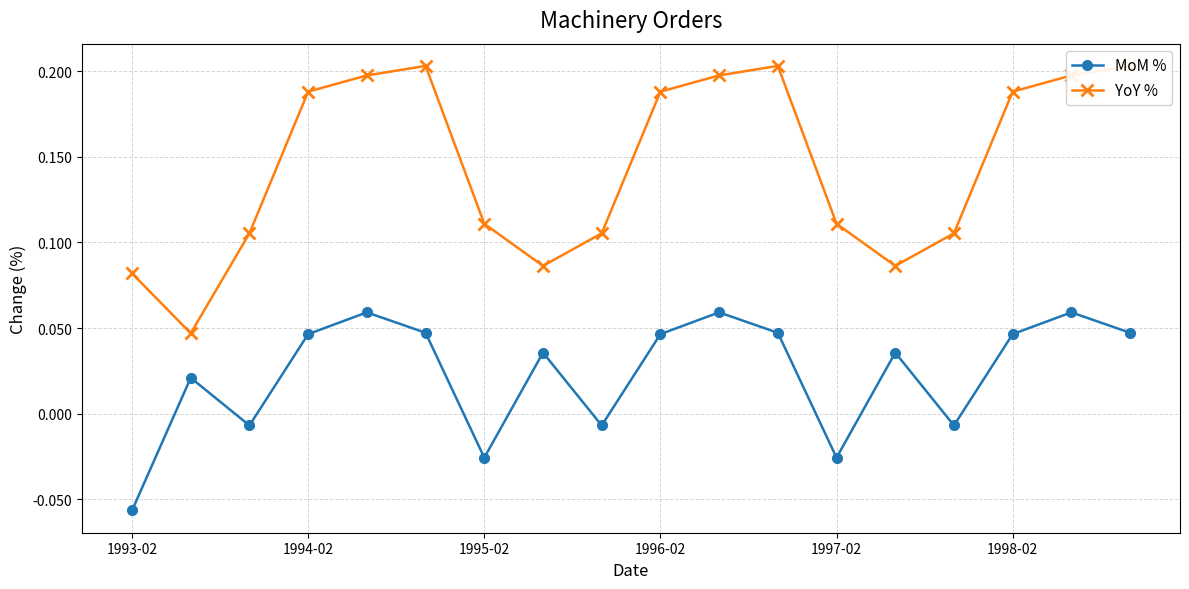

Which series has the largest total across all categories?

YoY %